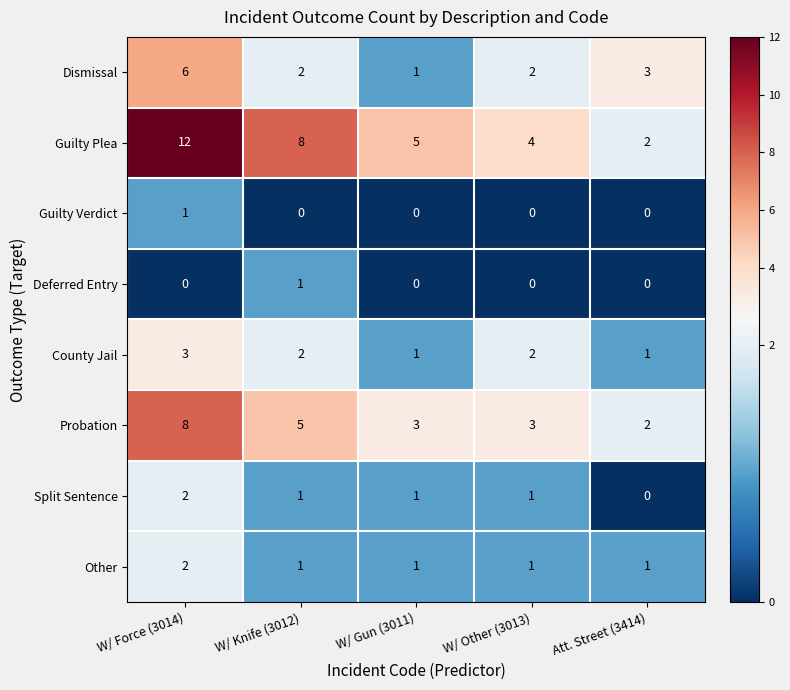

Where does the Probation series first go above 3?

W/ Force (3014)